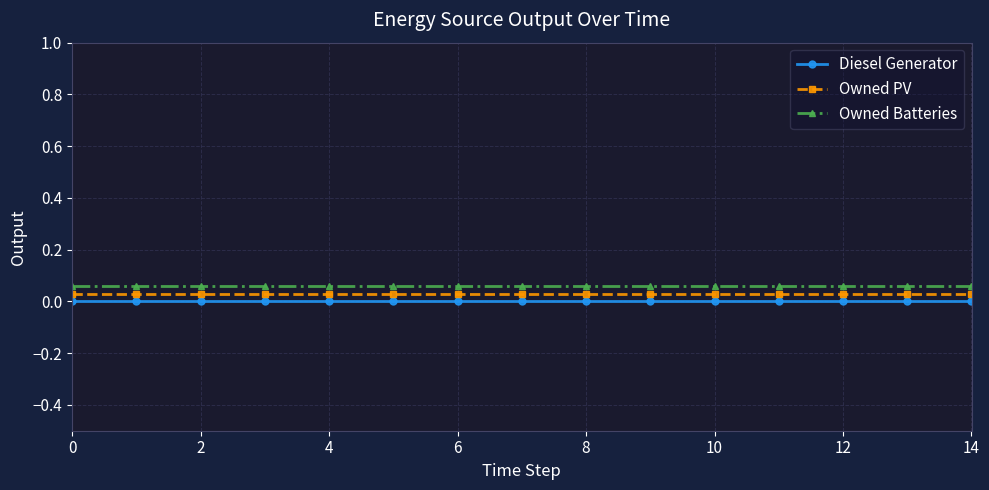

True or false: Owned PV and Diesel Generator intersect in this chart.

False